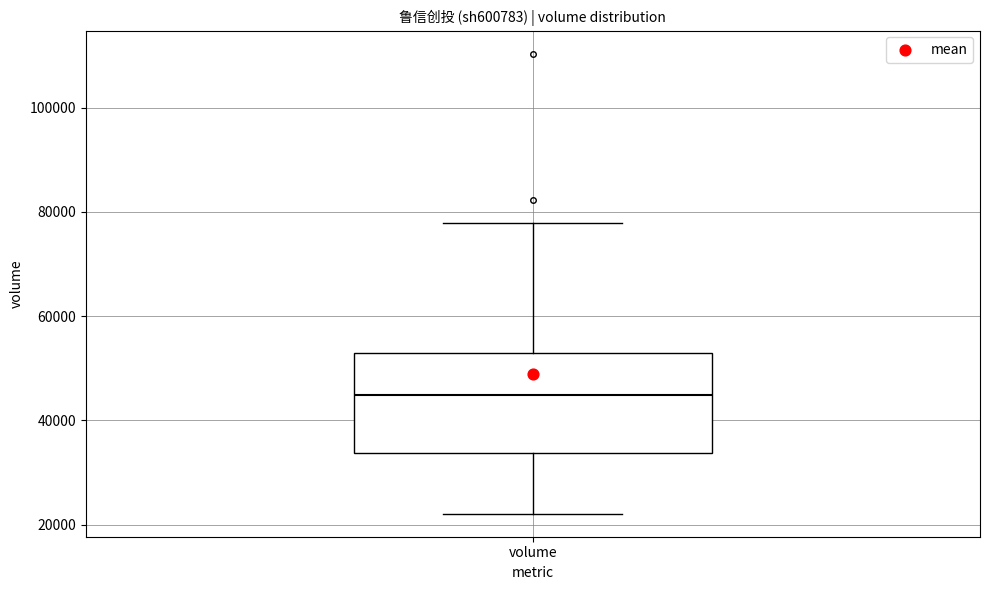

Where is the lower edge of the box for volume on the y-axis? The values are not printed on the chart, so give them approximately, as read against the axis.

34000